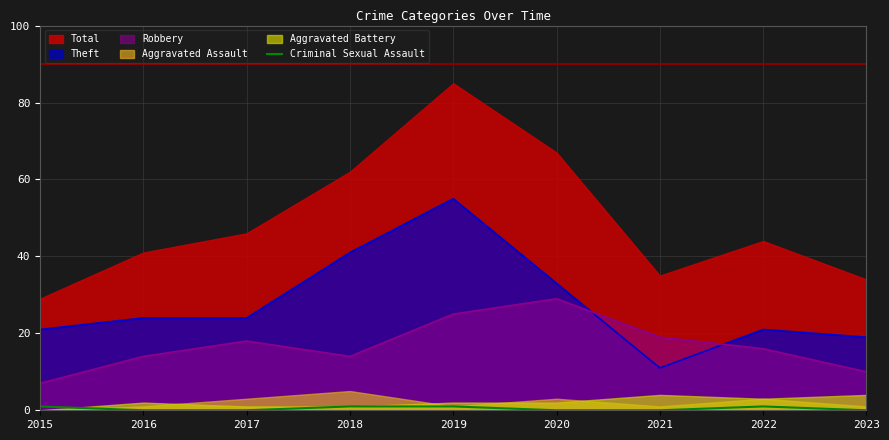

True or false: there are more than 2 points higher than both neighbors.

False